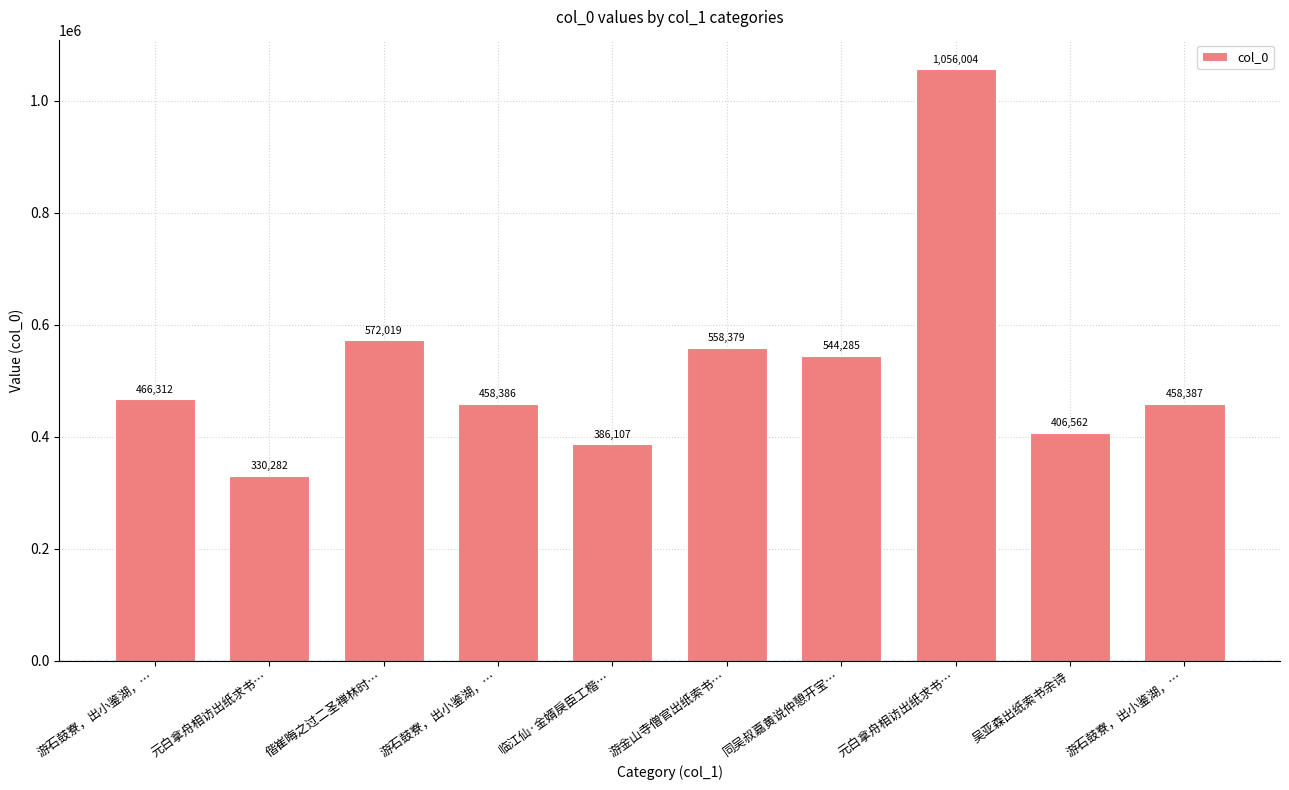

Approximately how many times larger is the value at 吴亚森出纸索书余诗 compared to 偕崔晦之过二圣禅林时…?

0.7